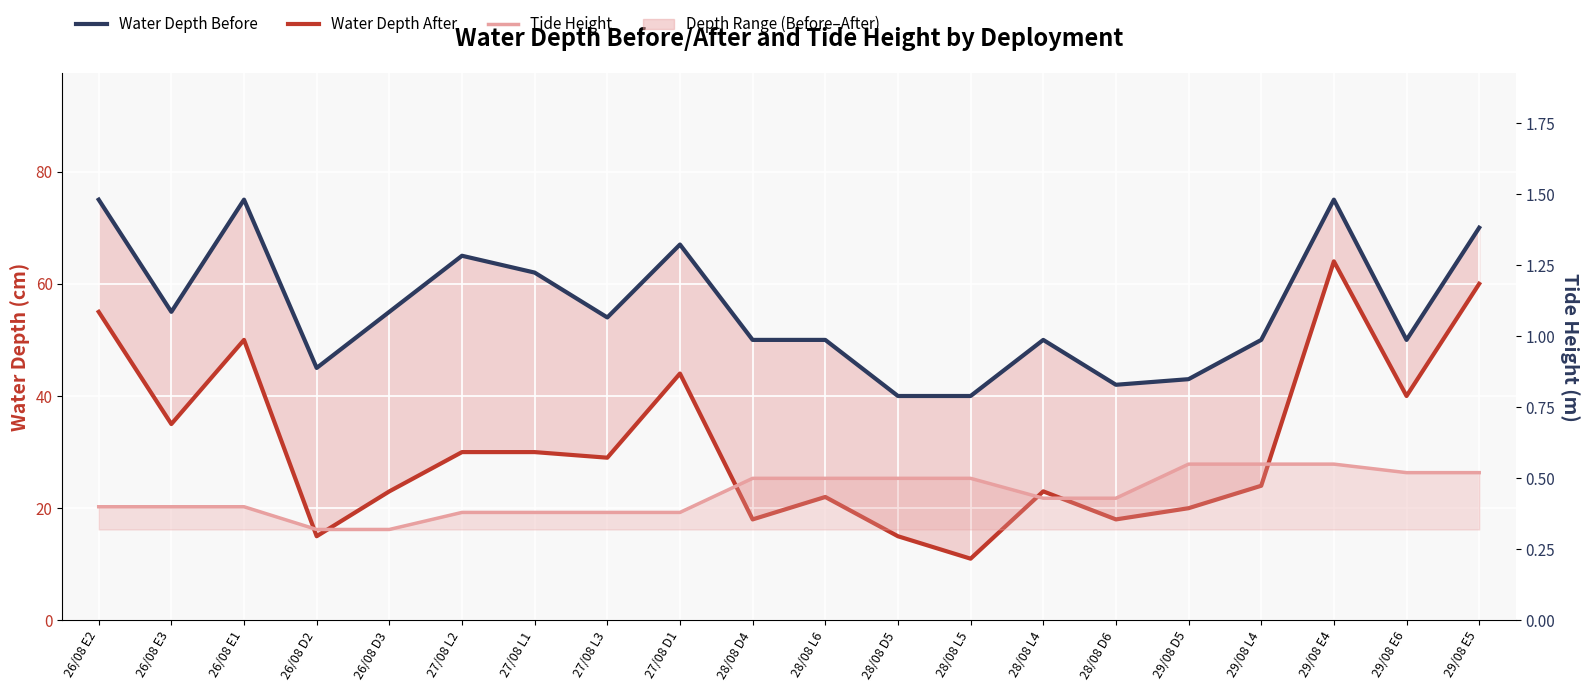

What is the label of the 9th point from the left?

27/08 D1